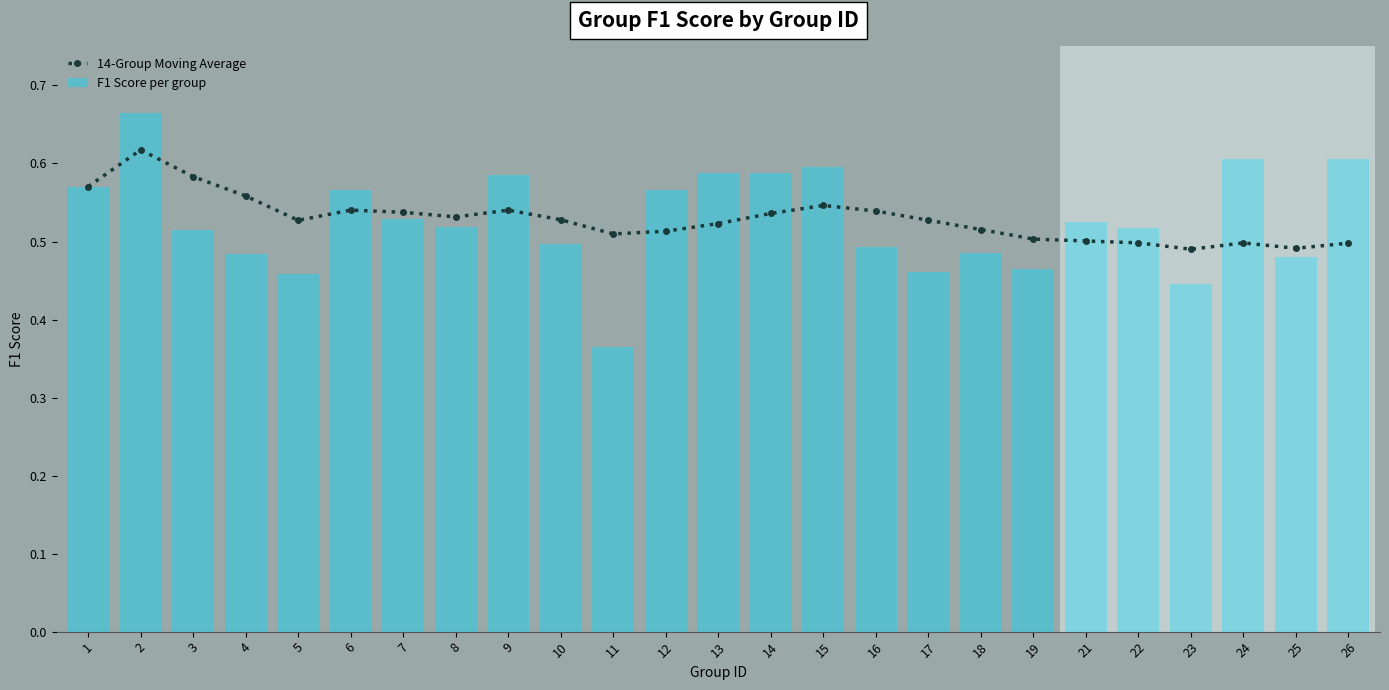

Reading right to left, transcribe all the data shown in this chart.

14-Group Moving Average: 26=0.5	25=0.5	24=0.5	23=0.5	22=0.5	21=0.5	19=0.5	18=0.5	17=0.5	16=0.5	15=0.5	14=0.5	13=0.5	12=0.5	11=0.5	10=0.5	9=0.5	8=0.5	7=0.5	6=0.5	5=0.5	4=0.6	3=0.6	2=0.6	1=0.6
F1 Score per group: 26=0.6	25=0.5	24=0.6	23=0.4	22=0.5	21=0.5	19=0.5	18=0.5	17=0.5	16=0.5	15=0.6	14=0.6	13=0.6	12=0.6	11=0.4	10=0.5	9=0.6	8=0.5	7=0.5	6=0.6	5=0.5	4=0.5	3=0.5	2=0.7	1=0.6